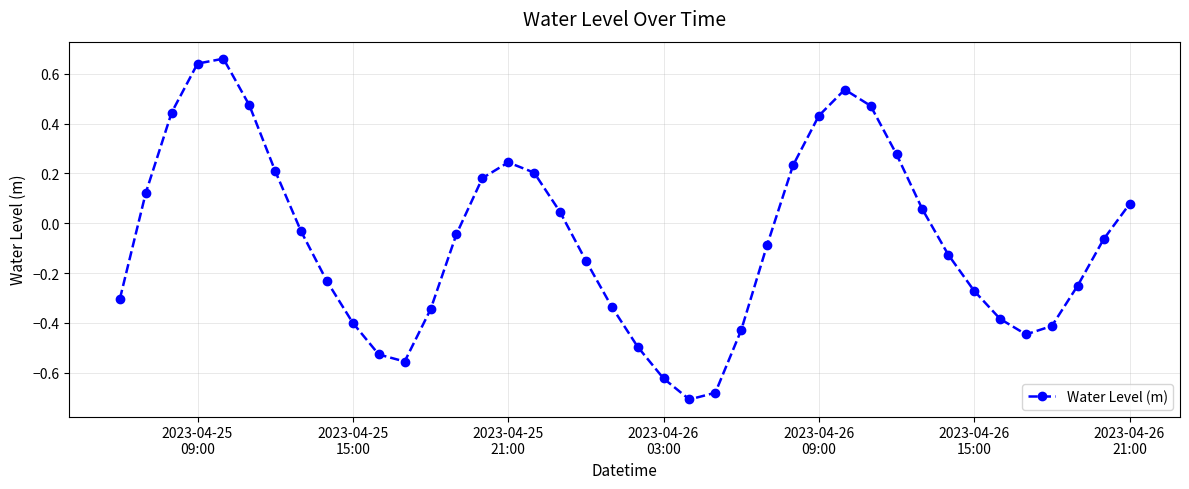

How many points are lower than both their immediate neighbors (excluding endpoints)?

3